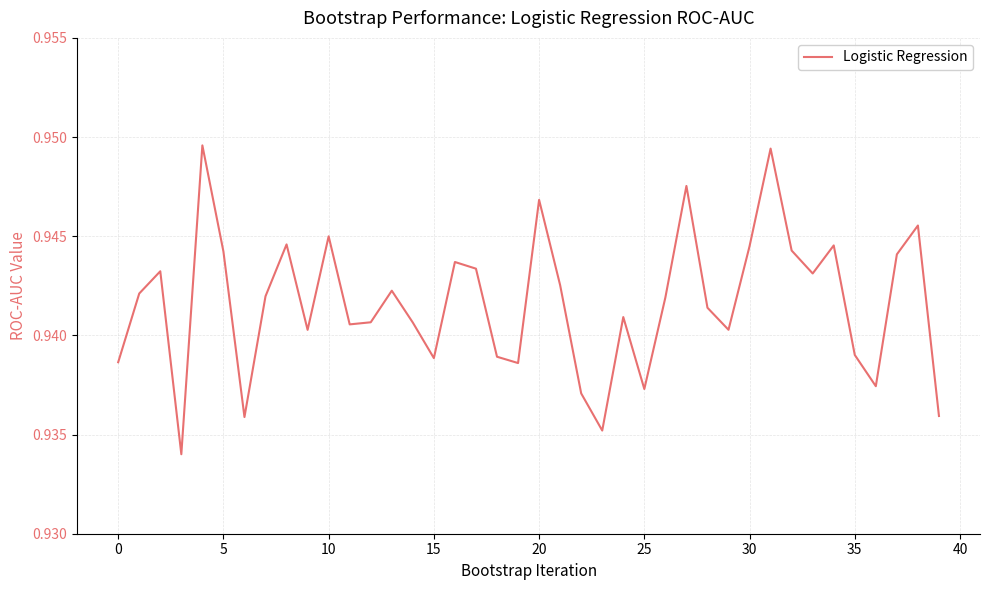

The value at 30 is 0.3. True or false?

False